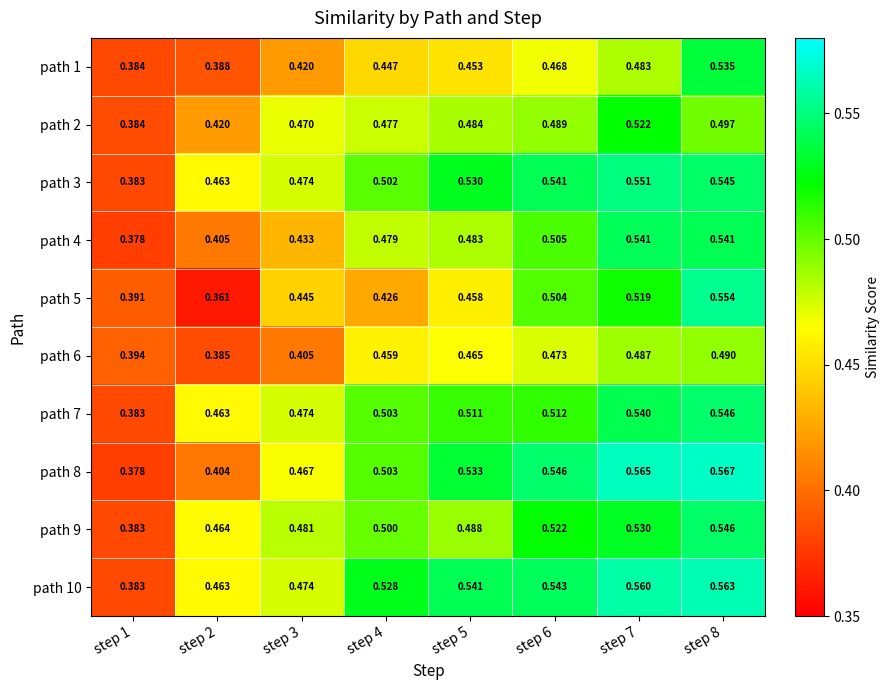

Is the value of path 3 at step 8 greater than the value of path 1 at step 5?

Yes